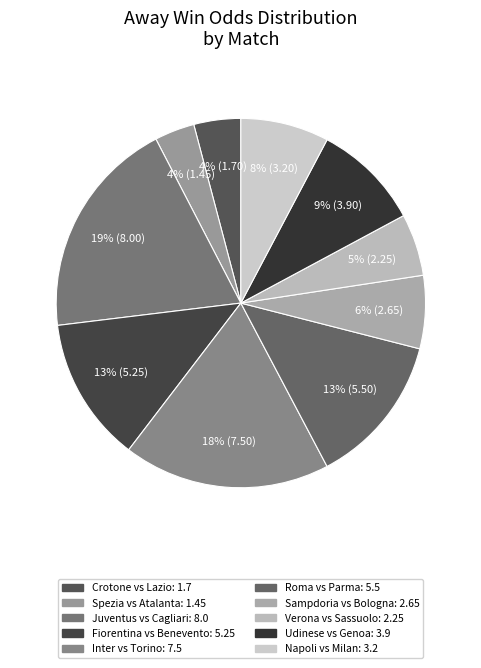

To the nearest percent, what is the average slice percentage?

10%